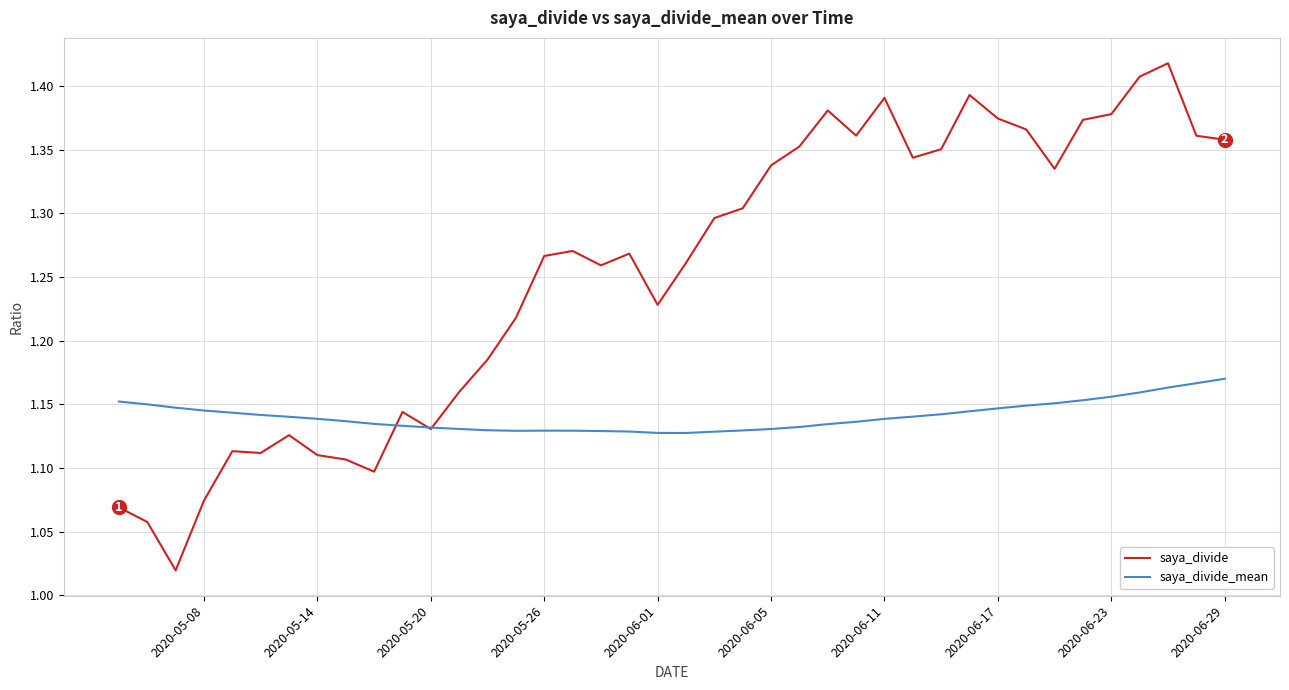

Is it true that saya_divide_mean equals 1.1 at 2020-05-26?

True